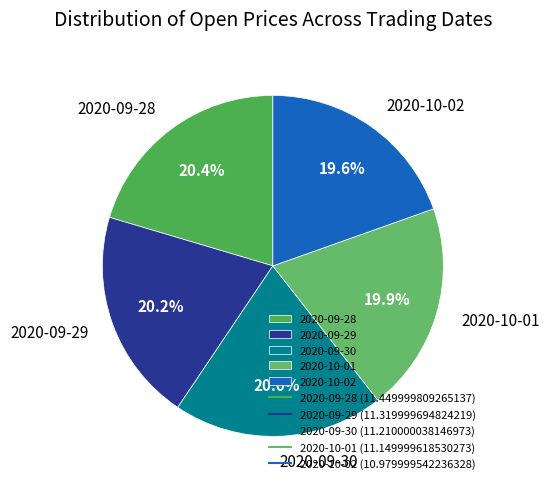

Approximately how many times larger is the value at 2020-09-30 compared to 2020-09-29?

1.0